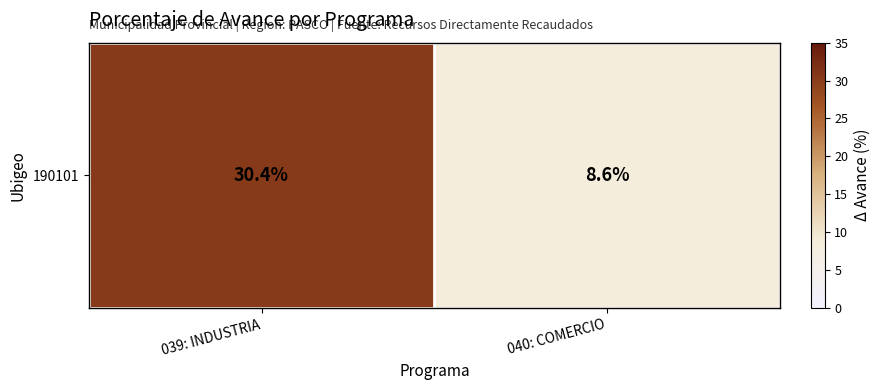

At which label does the data first exceed 30?

039: INDUSTRIA